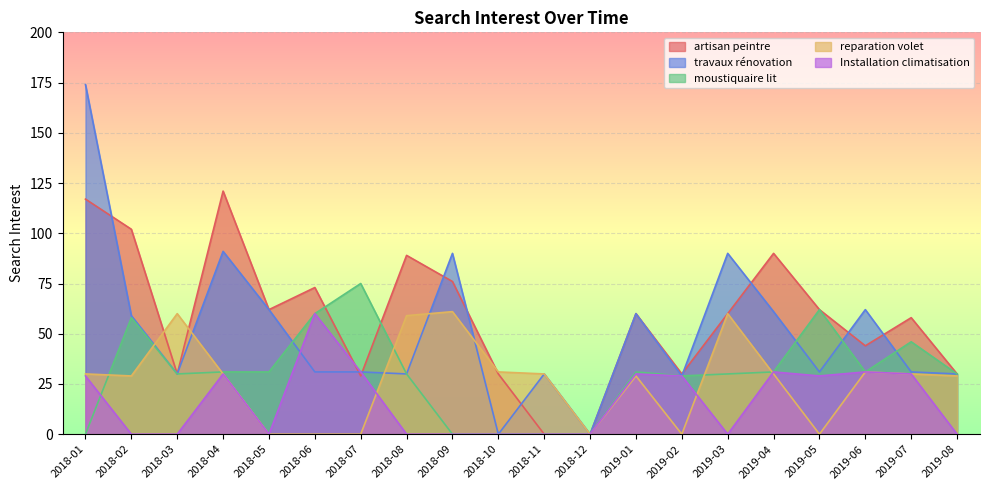

Which series has the largest range (max minus min)?

travaux rénovation